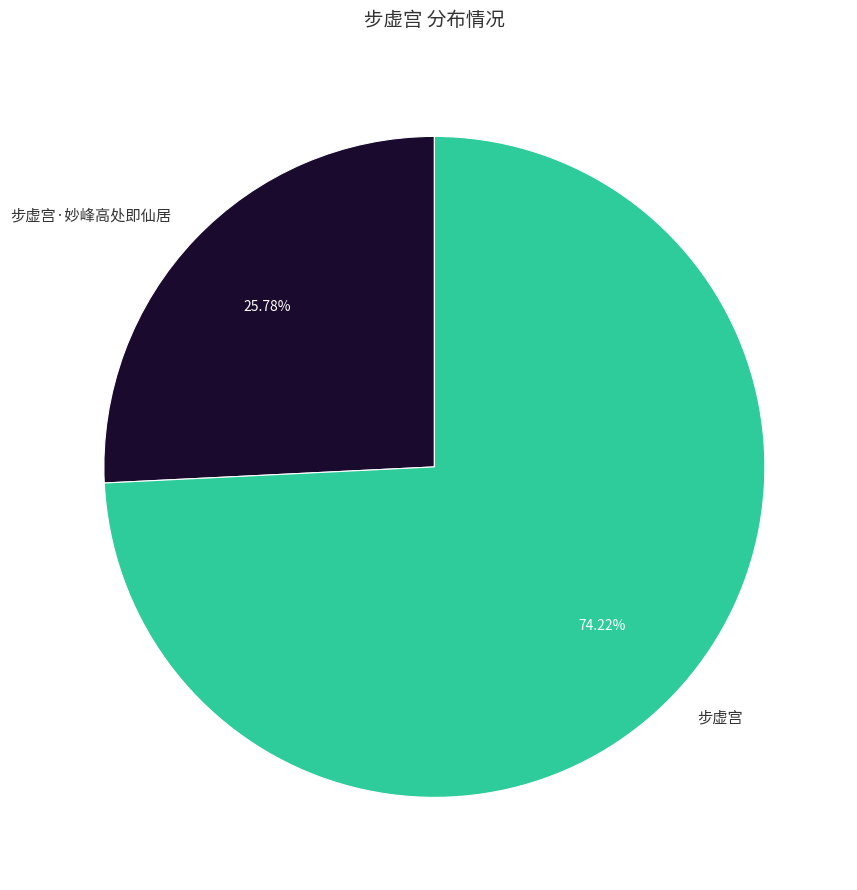

Approximately how many times larger is the value at 步虚宫·妙峰高处即仙居 compared to 步虚宫?

0.3